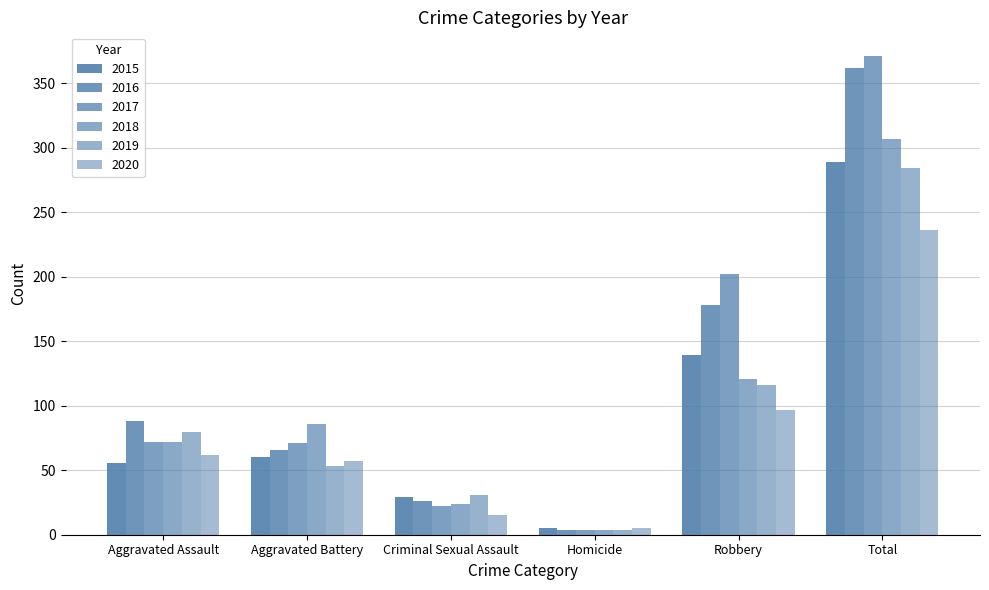

What is the value of the 2017 bar at the 5th from the left?

202